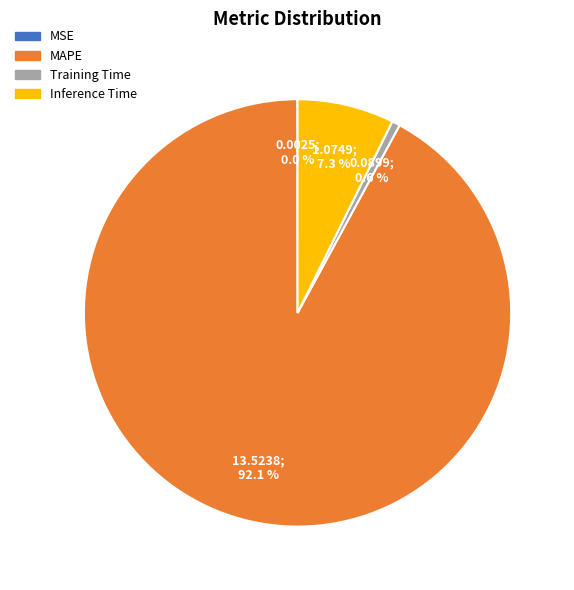

True or false: MAPE accounts for 79% of the total.

False